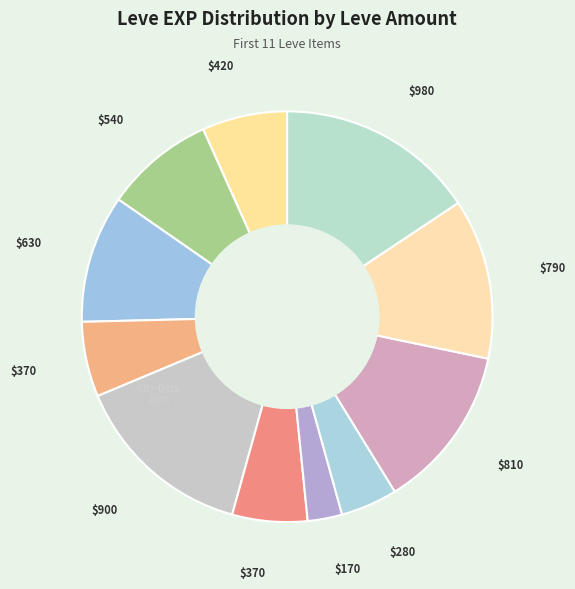

How many slices are in this pie chart?

11